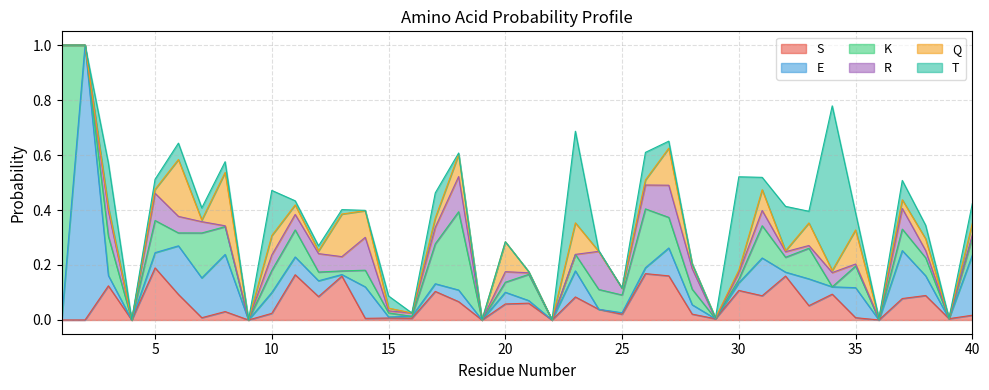

Between 10 and 11, which is larger?

11